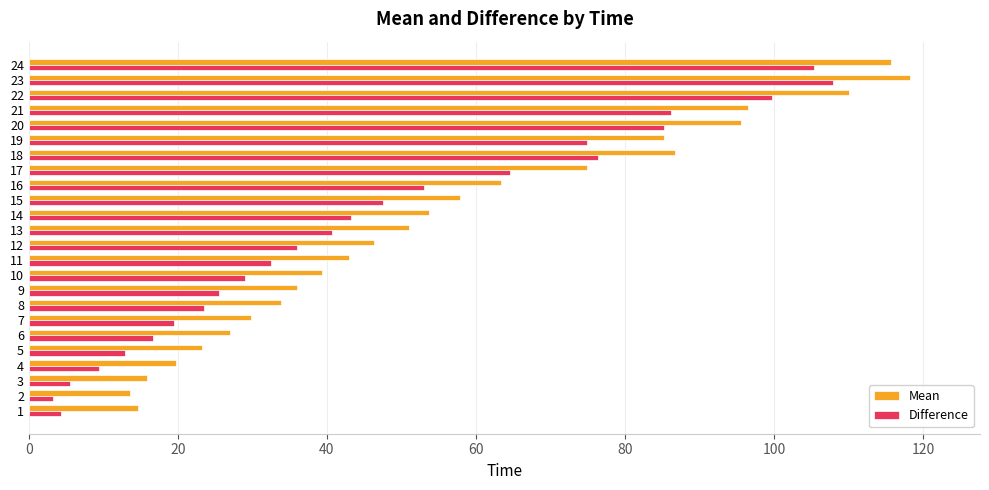

What is the difference between the highest and lowest values at 19?

10.3